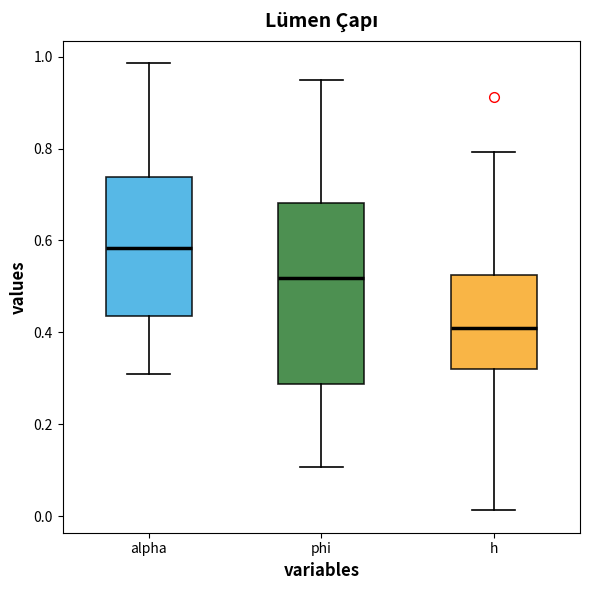

Which box has the highest median line?

alpha